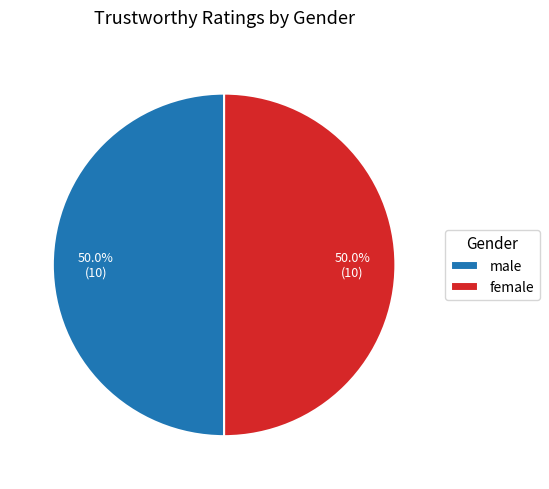

Is the sum of male and female greater than half?

Yes